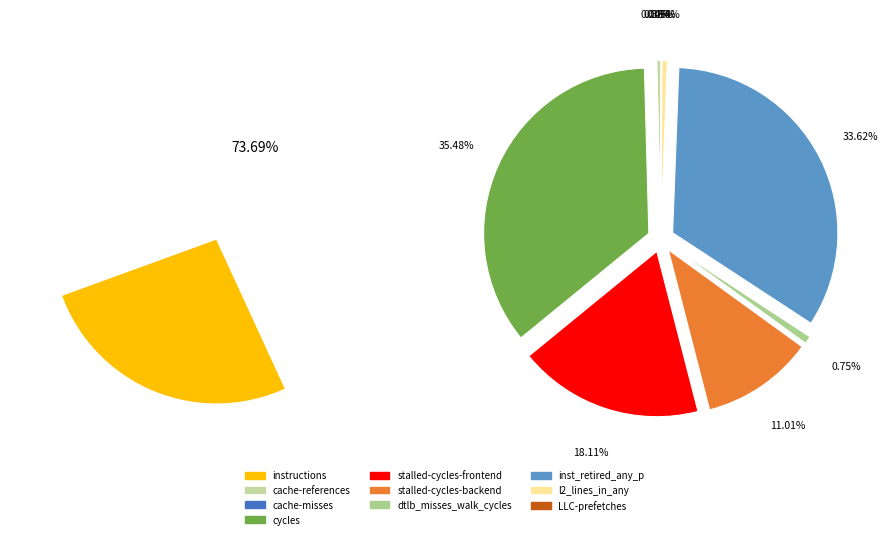

How much of the chart is everything except cache-references?

99.7%